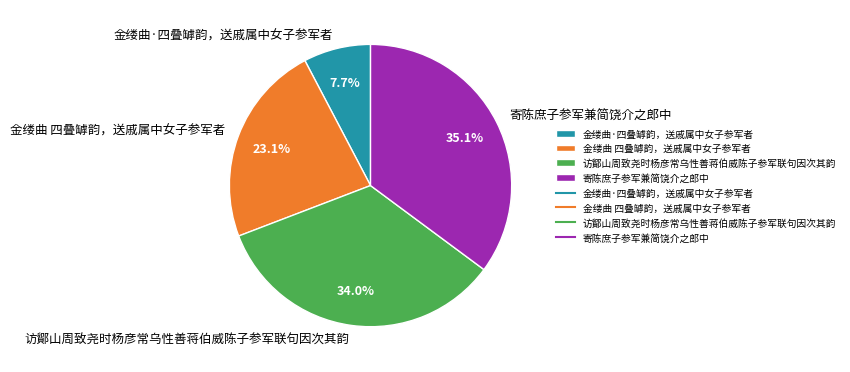

To the nearest percent, what is the average slice percentage?

25%